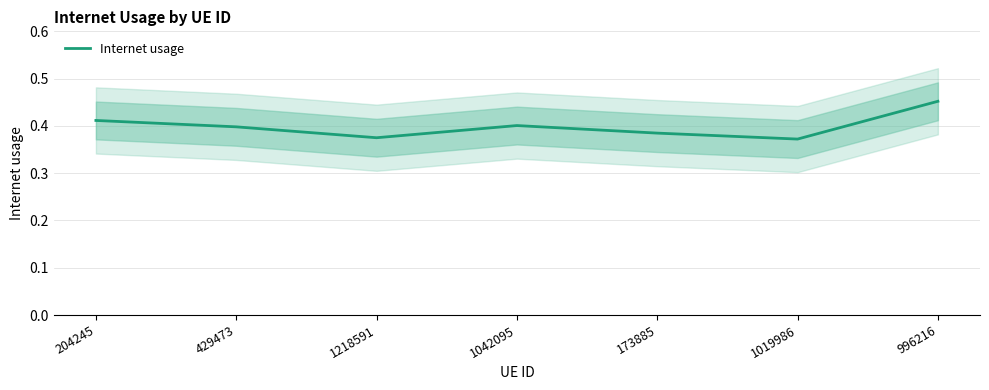

What is the approximate value at 429473?

0.4